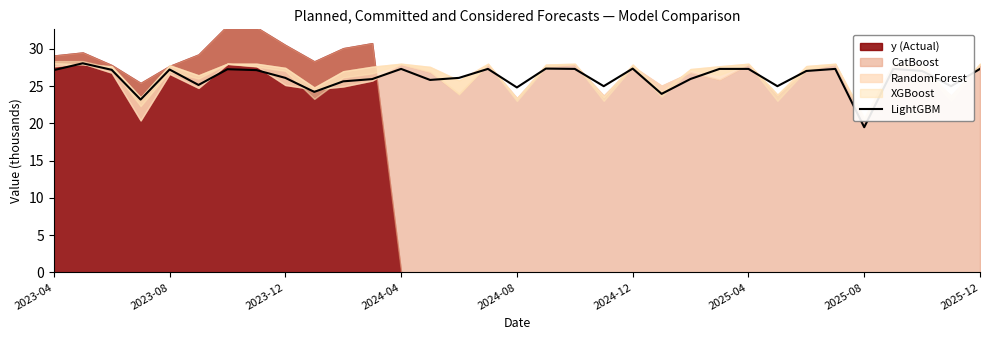

Read the value at 23.

27.3